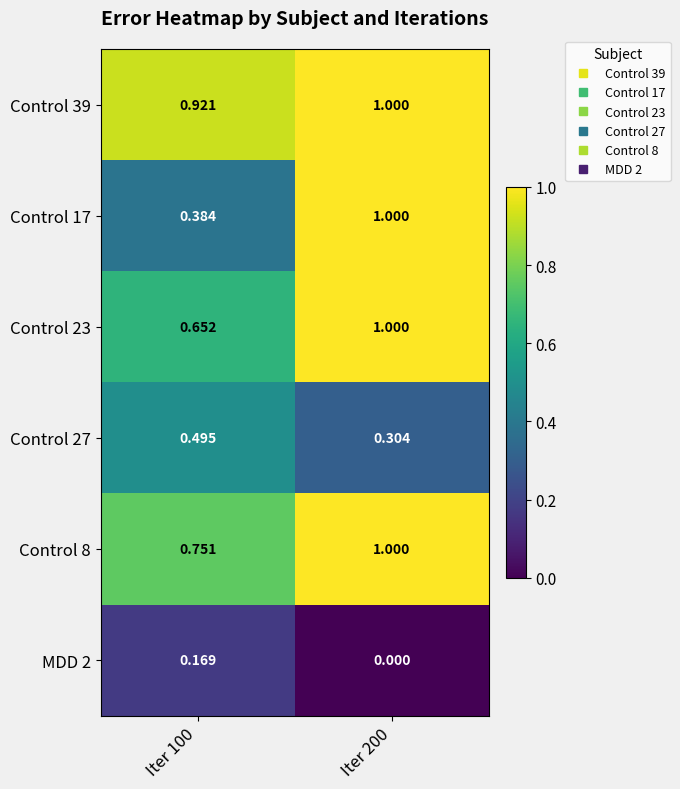

Is the value of Control 27 at Iter 200 greater than the value of Control 17 at Iter 100?

No